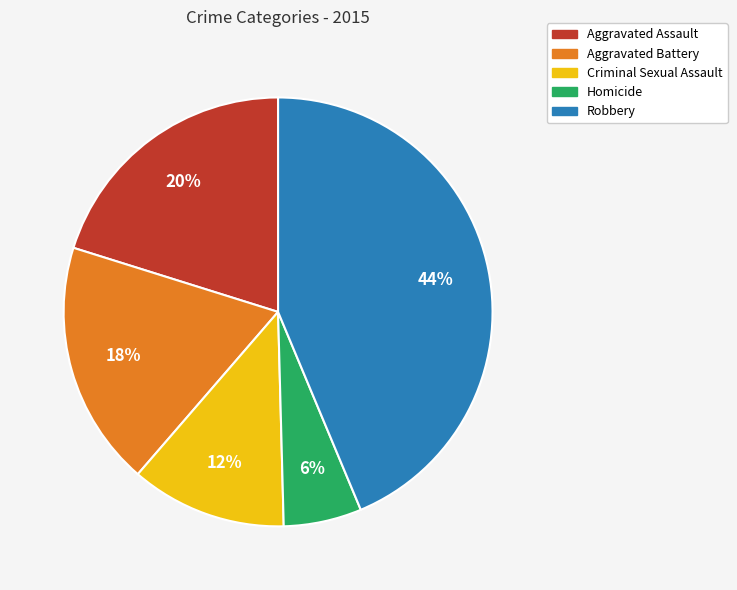

Which slice is the smallest?

Homicide